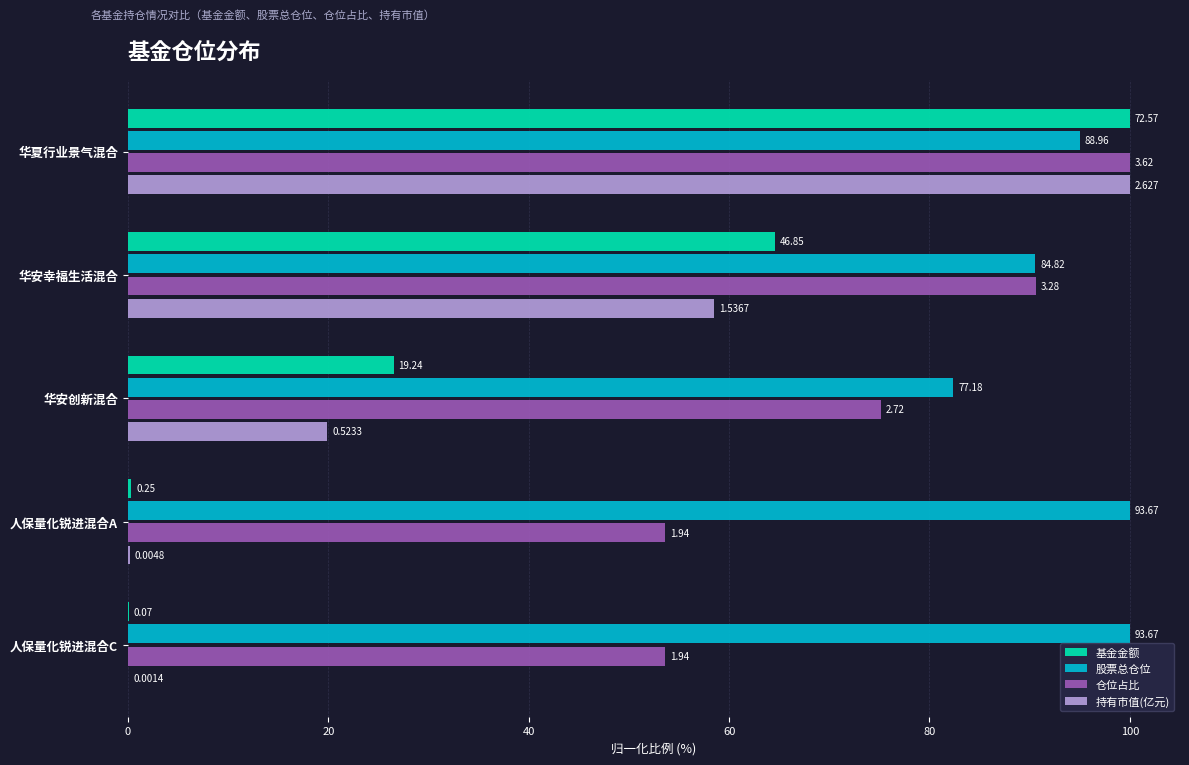

What are all the series names shown in the legend?

基金金额, 股票总仓位, 仓位占比, 持有市值(亿元)